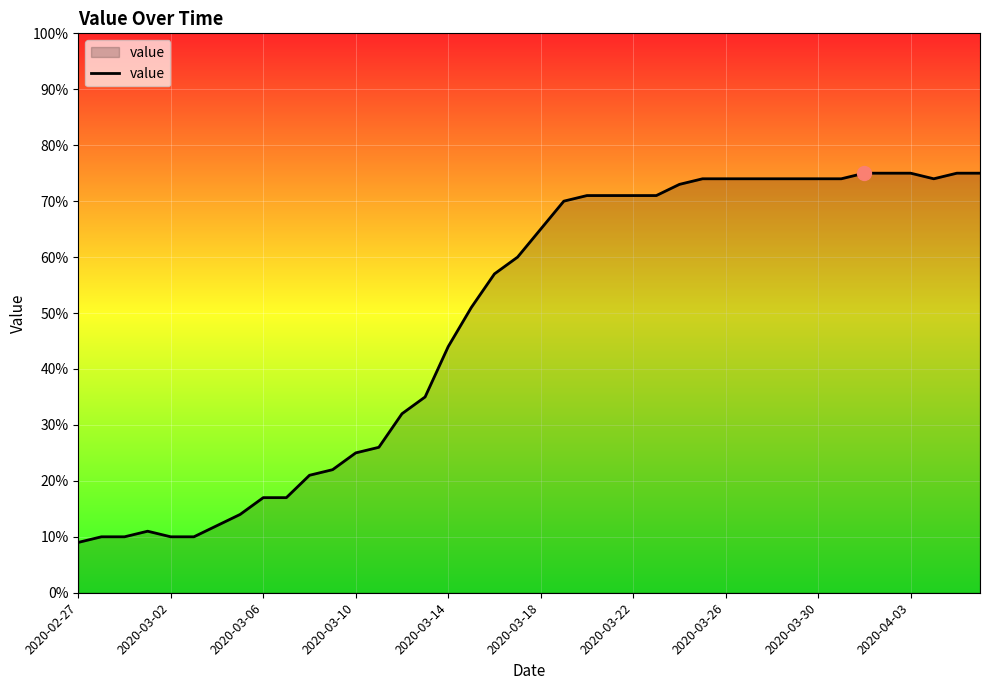

Reading left to right, list all the values displayed in this chart.

9	10	10	11	10	10	12	14	17	17	21	22	25	26	32	35	44	51	57	60	65	70	71	71	71	71	73	74	74	74	74	74	74	74	75	75	75	74	75	75